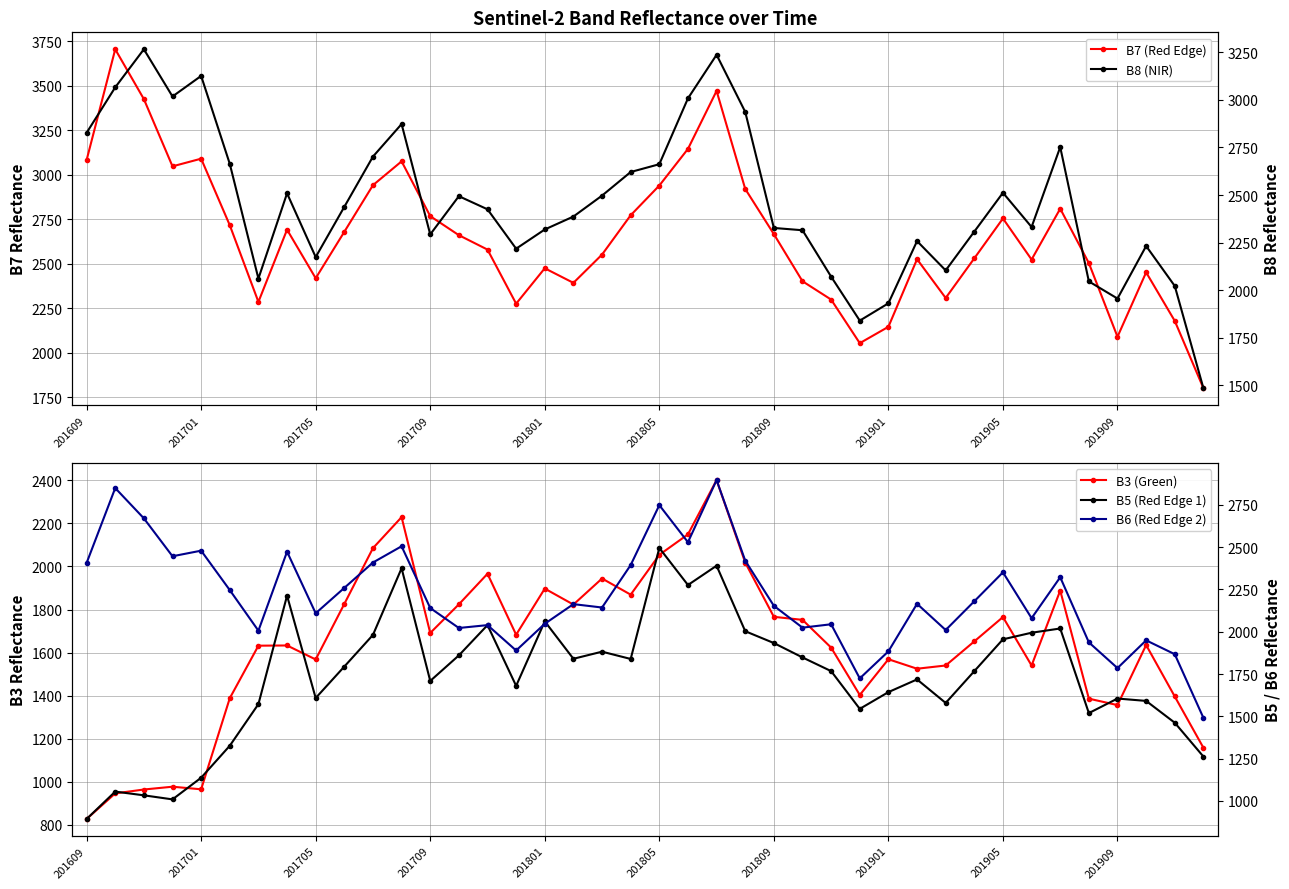

Which has a higher value, 201701 or 26?

201701